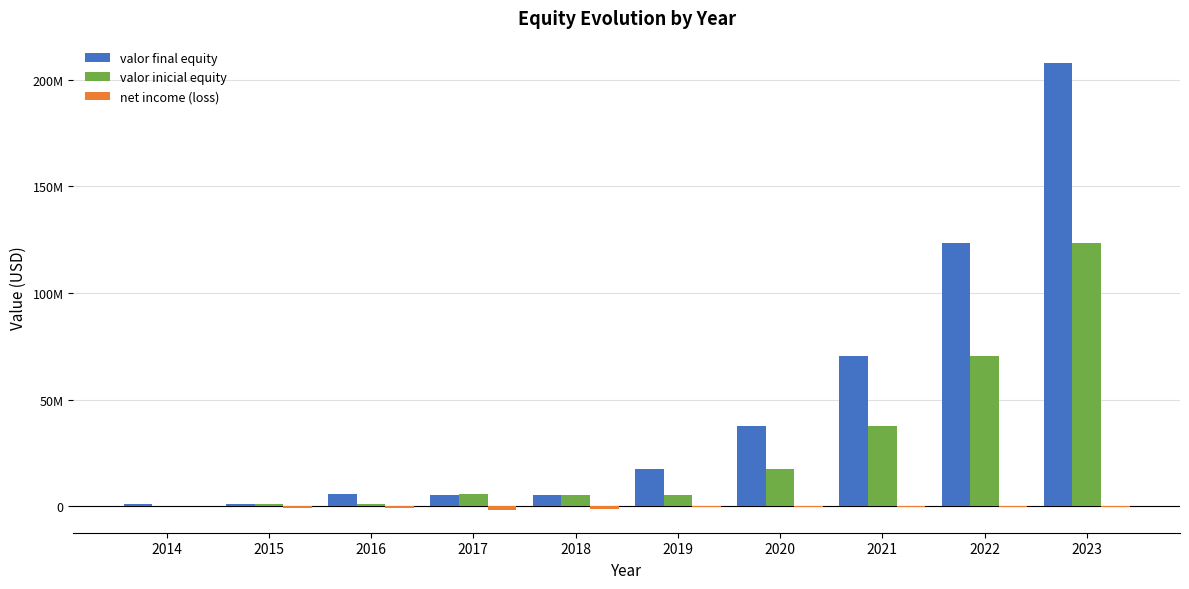

Reading right to left, extract all data points from this chart.

valor final equity: 2023=207923130.0	2022=123307572.8	2021=70563182.8	2020=37776915.4	2019=17489523.2	2018=5267113.0	2017=5234588.0	2016=5538086.0	2015=1083704.0	2014=911710.0
valor inicial equity: 2023=123307572.8	2022=70563182.8	2021=37776915.4	2020=17489523.2	2019=5267113.0	2018=5234588.0	2017=5538086.0	2016=1083704.0	2015=911710.0	2014=0.0
net income (loss): 2023=-543586.8	2022=-549858.0	2021=-555946.6	2020=-561857.8	2019=-567596.8	2018=-1427090.0	2017=-1961400.0	2016=-674914.0	2015=-888663.0	2014=0.0